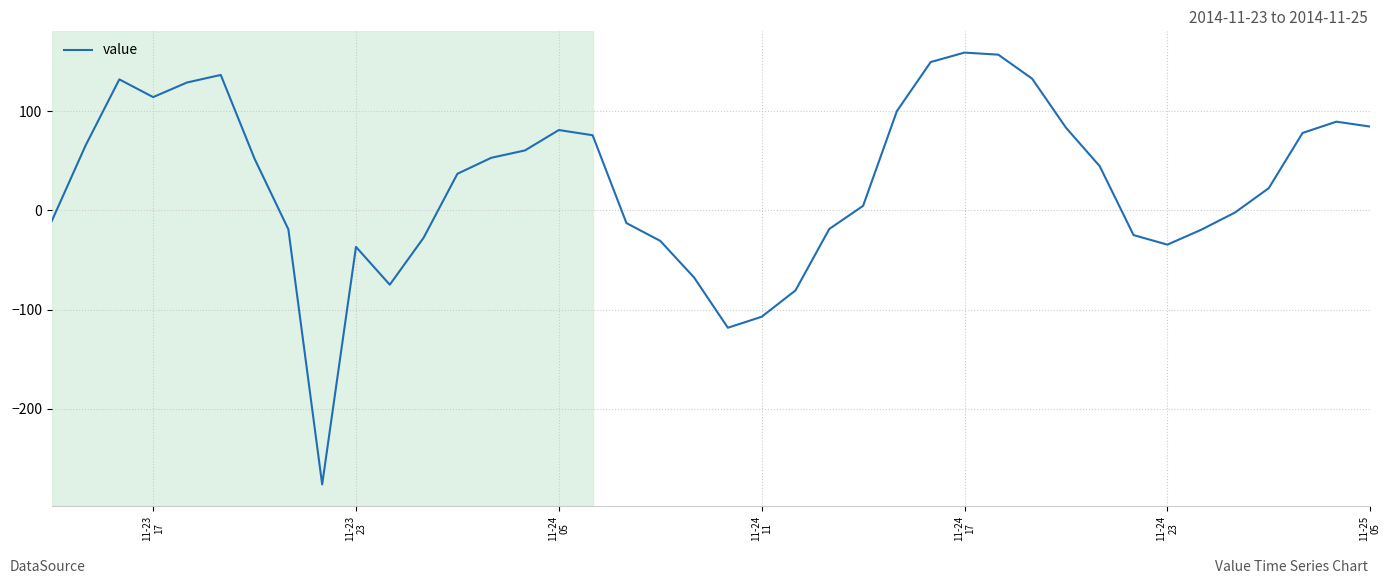

What is the sum of all values?

1083.1